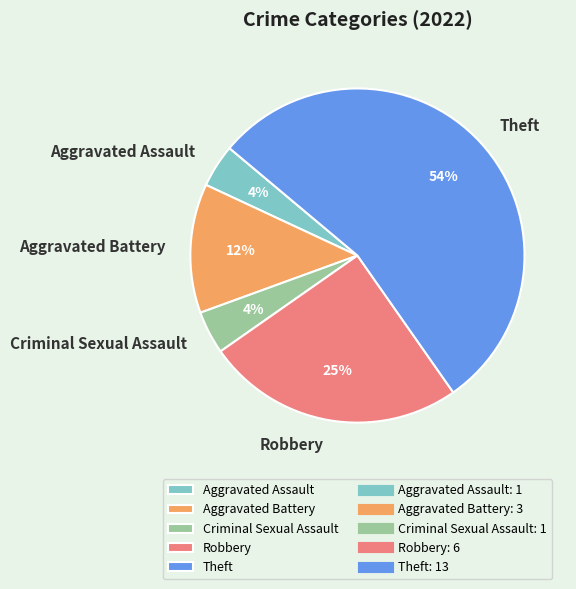

What is the majority slice?

Theft